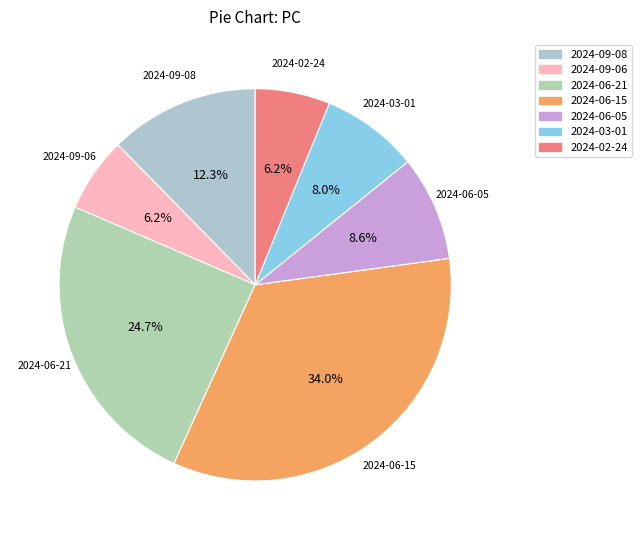

To the nearest percent, what is the combined percentage of 2024-09-08 and 2024-03-01?

20%